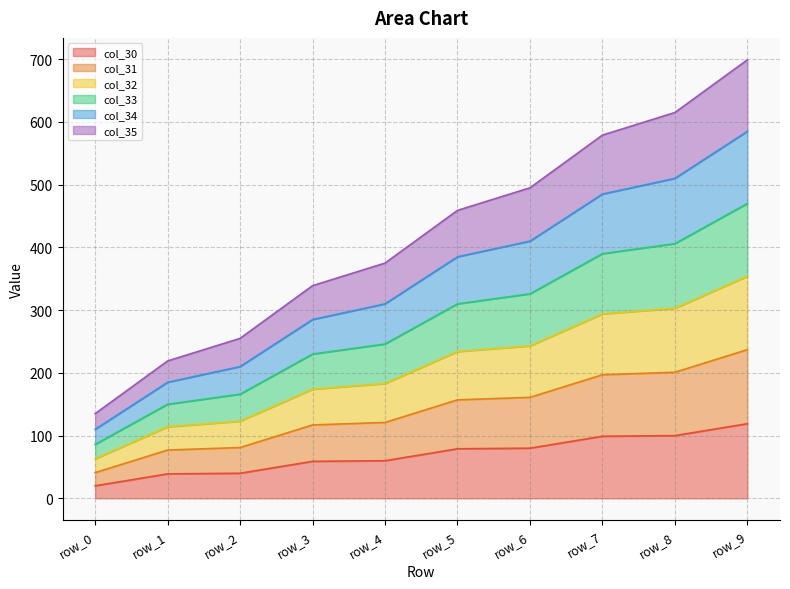

What are all the series names shown in the legend?

col_30, col_31, col_32, col_33, col_34, col_35